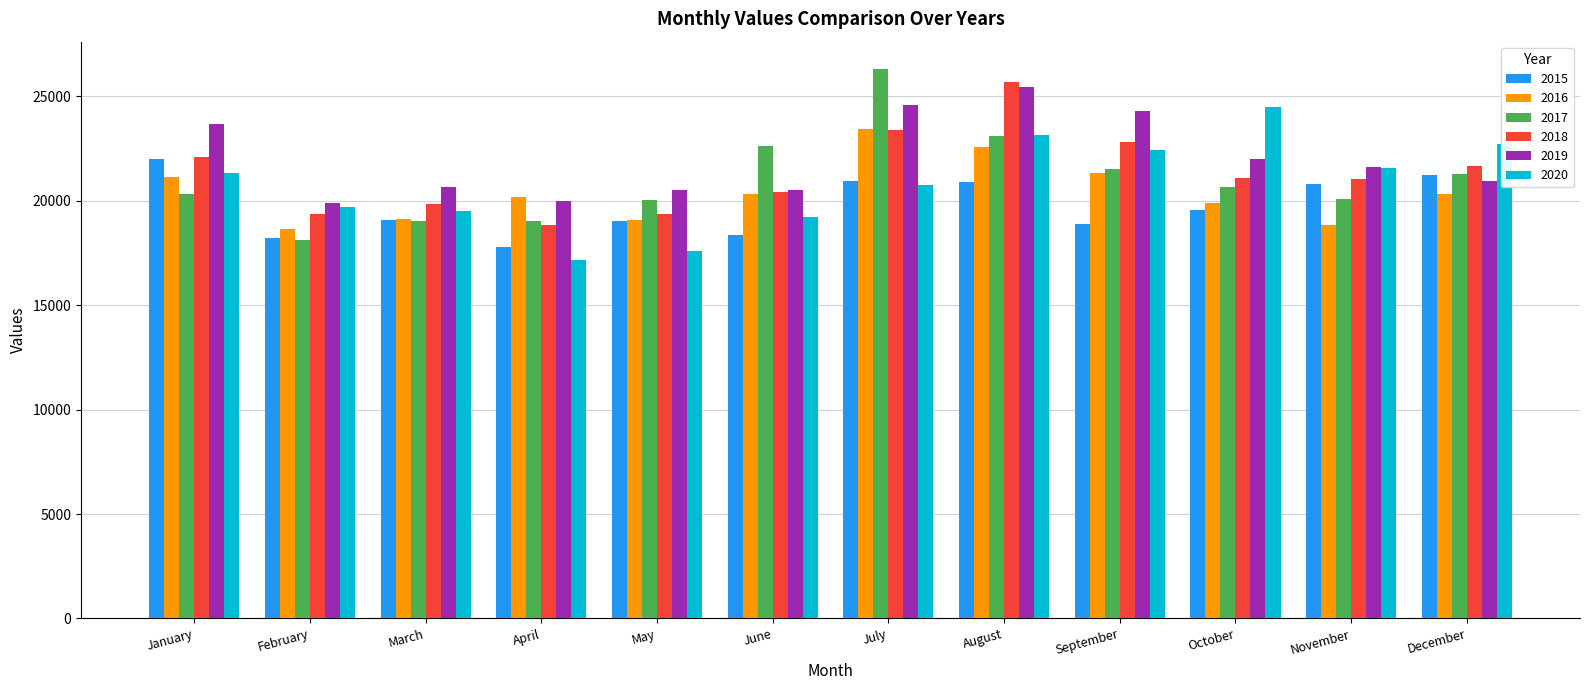

Which category has the highest value across all series?

July